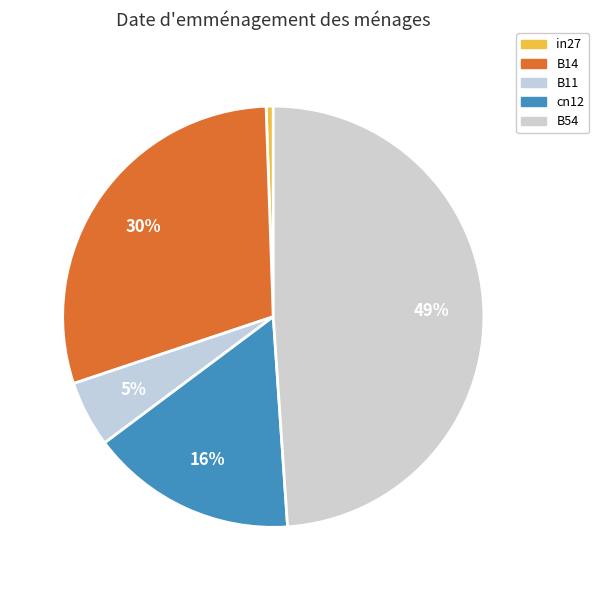

Which category has the smallest portion of the pie?

in27